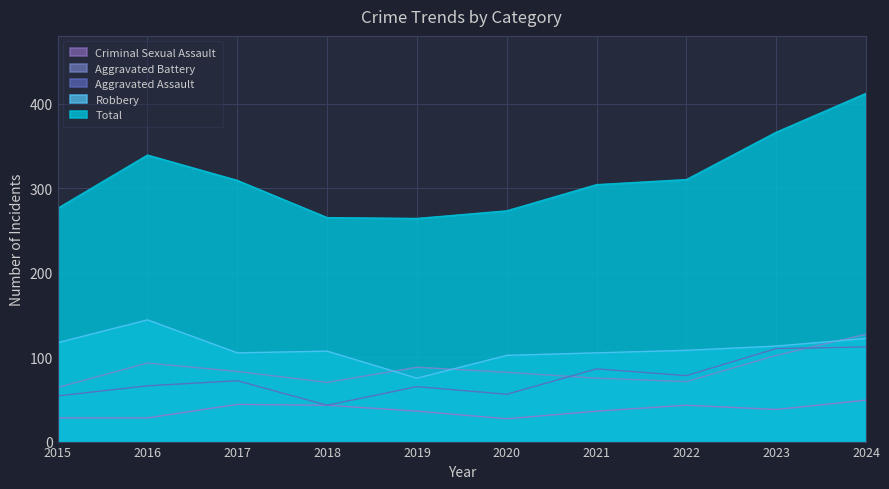

True or false: Criminal Sexual Assault and Robbery cross at least once.

False